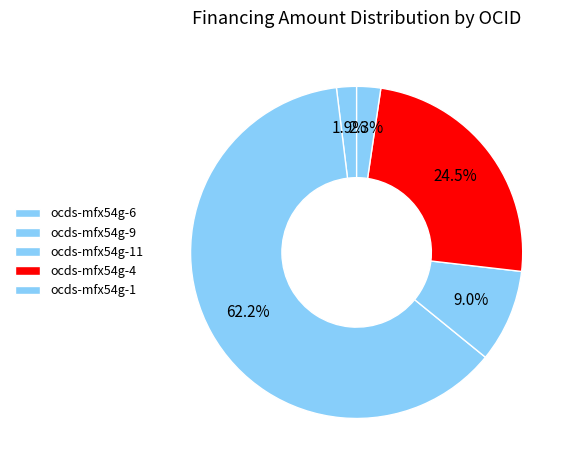

Count the number of slices in the pie.

5